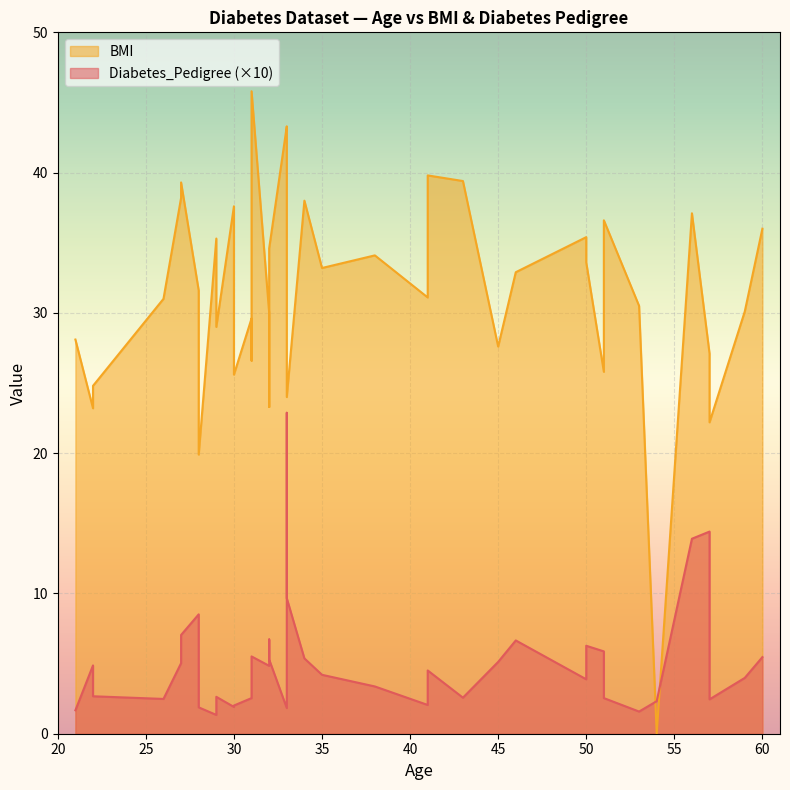

Which series has the largest total across all categories?

BMI